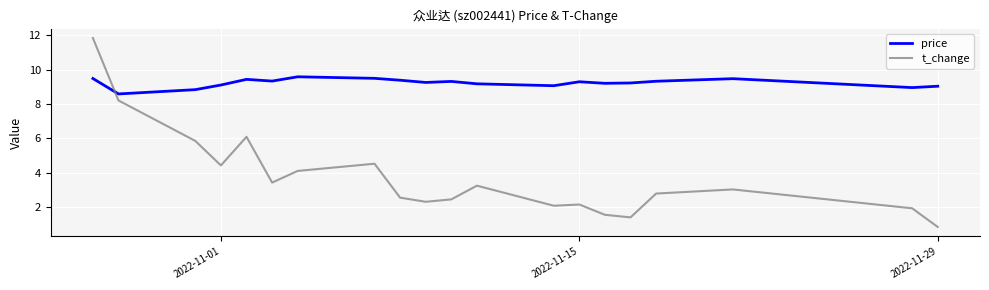

Which series has the largest total across all categories?

price